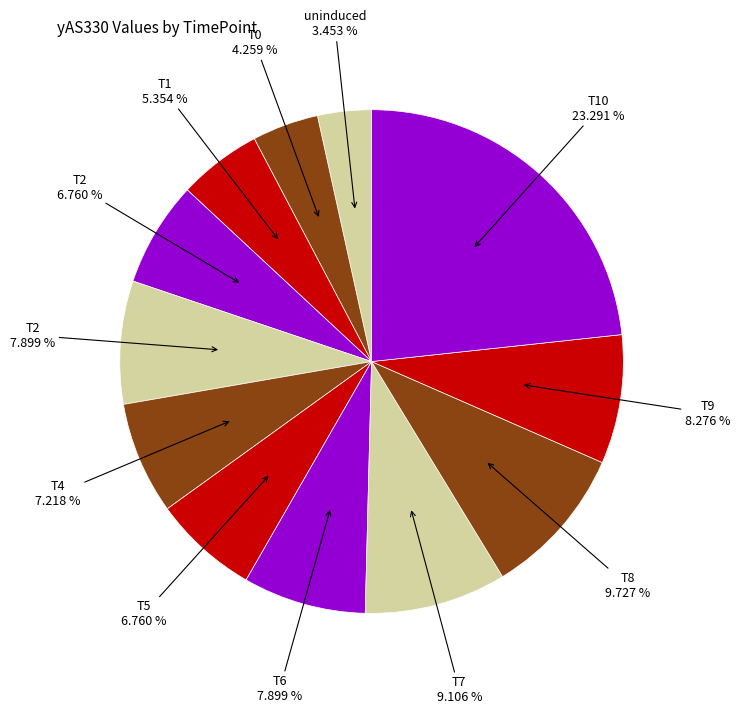

Which slice is the largest?

T10